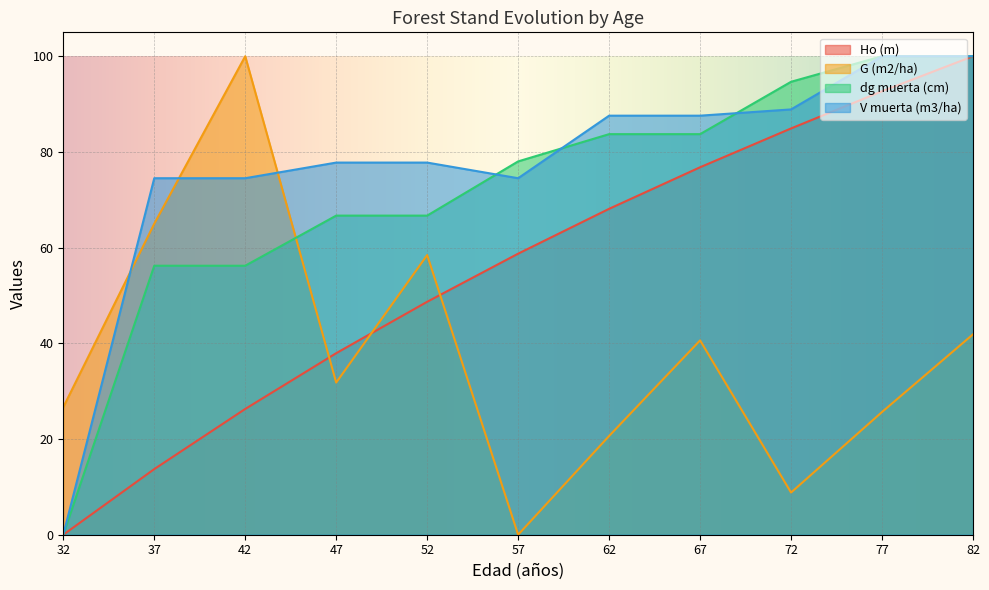

What is the average value of the Ho (m) series?

55.3